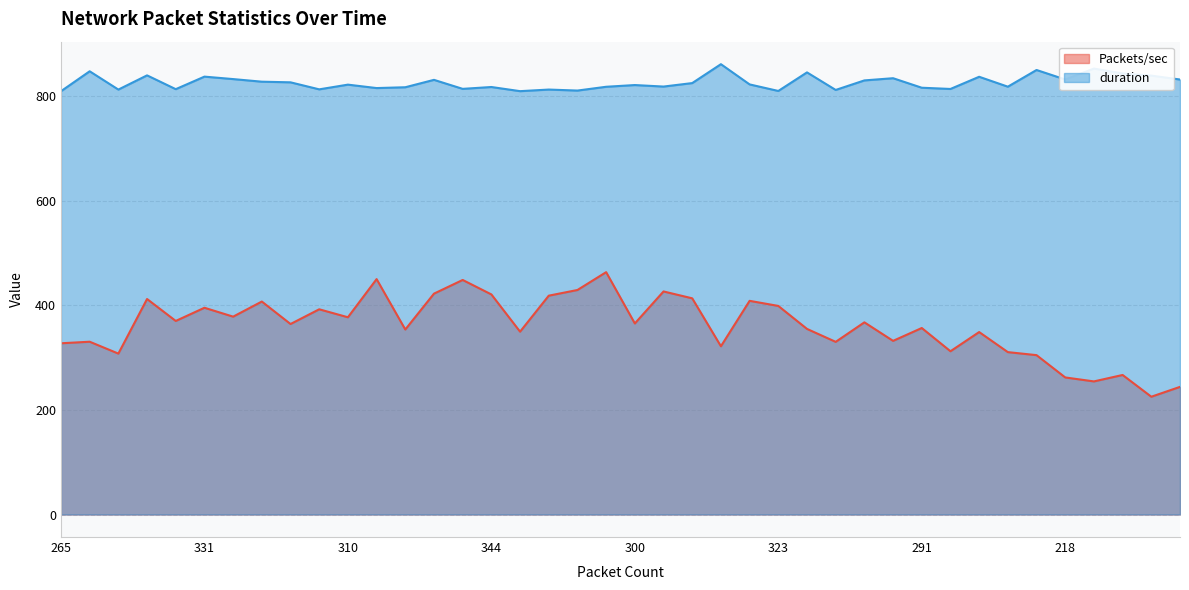

What is the sum of all duration values?

33038.9